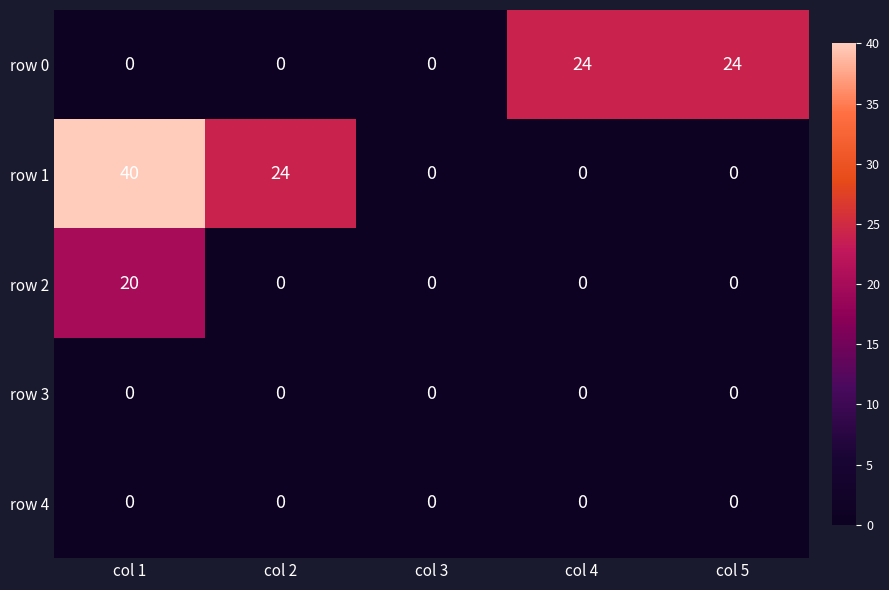

What is the spread (max minus min) of values at col 5?

24